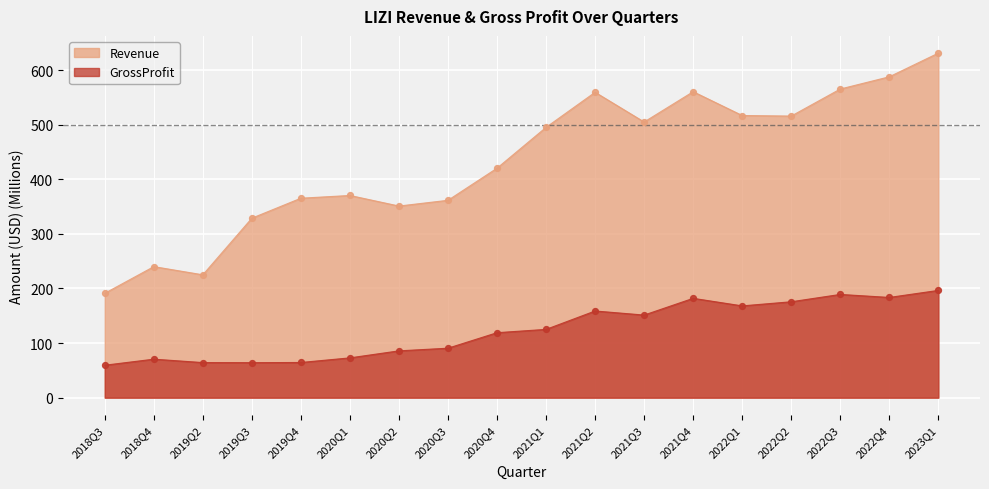

What are all the series names shown in the legend?

Revenue, GrossProfit